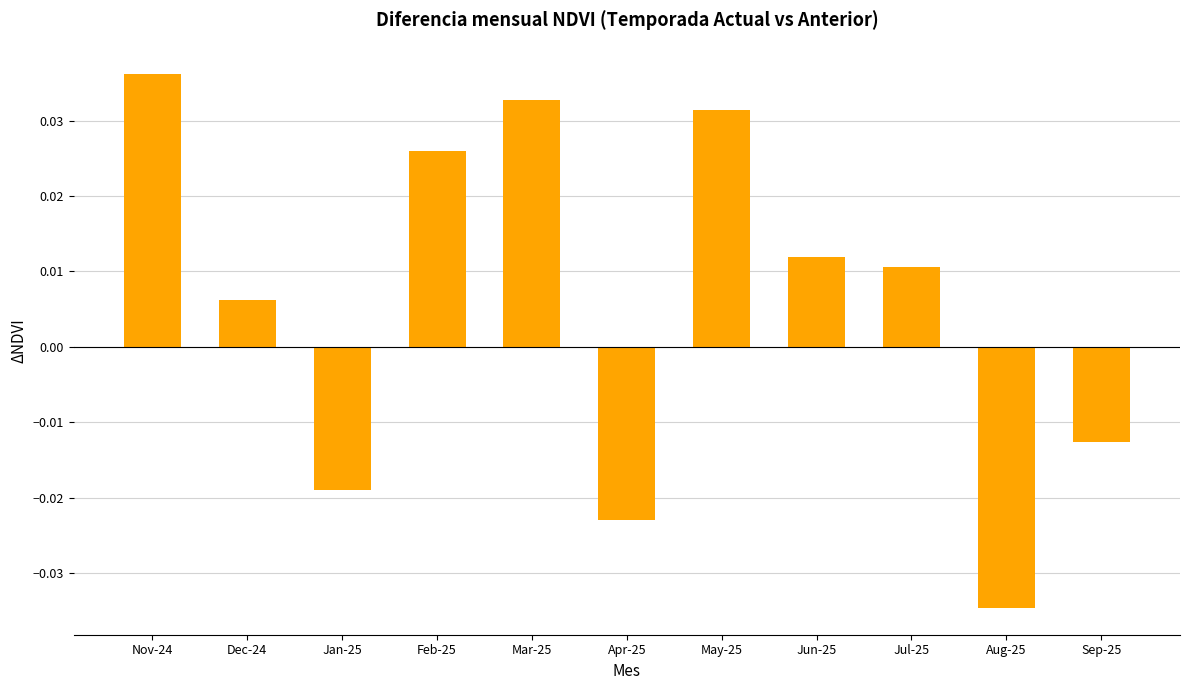

Between Aug-25 and Jul-25, which is larger?

Jul-25